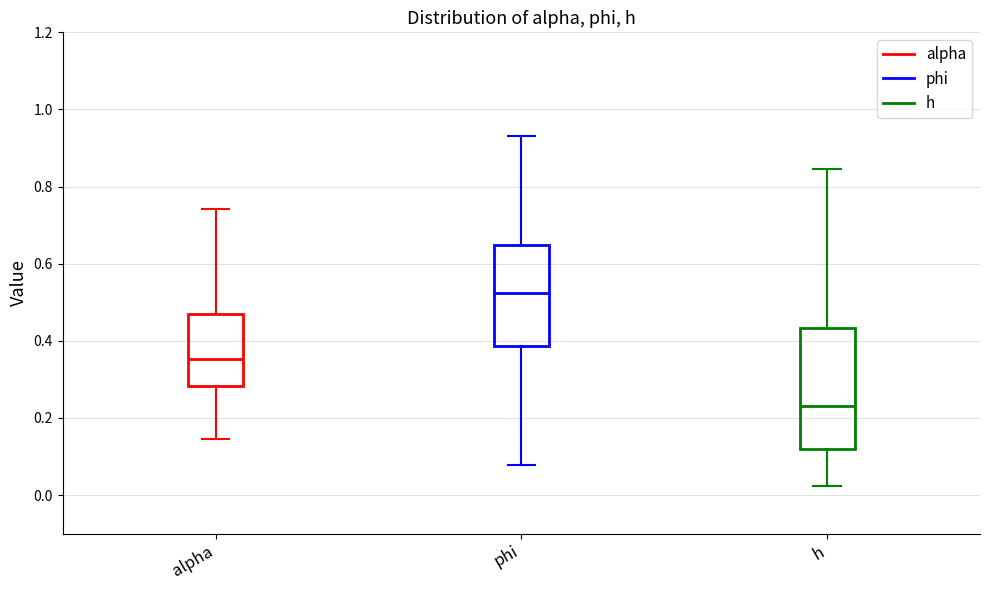

Which box is the tallest, from its lower edge to its upper edge?

h